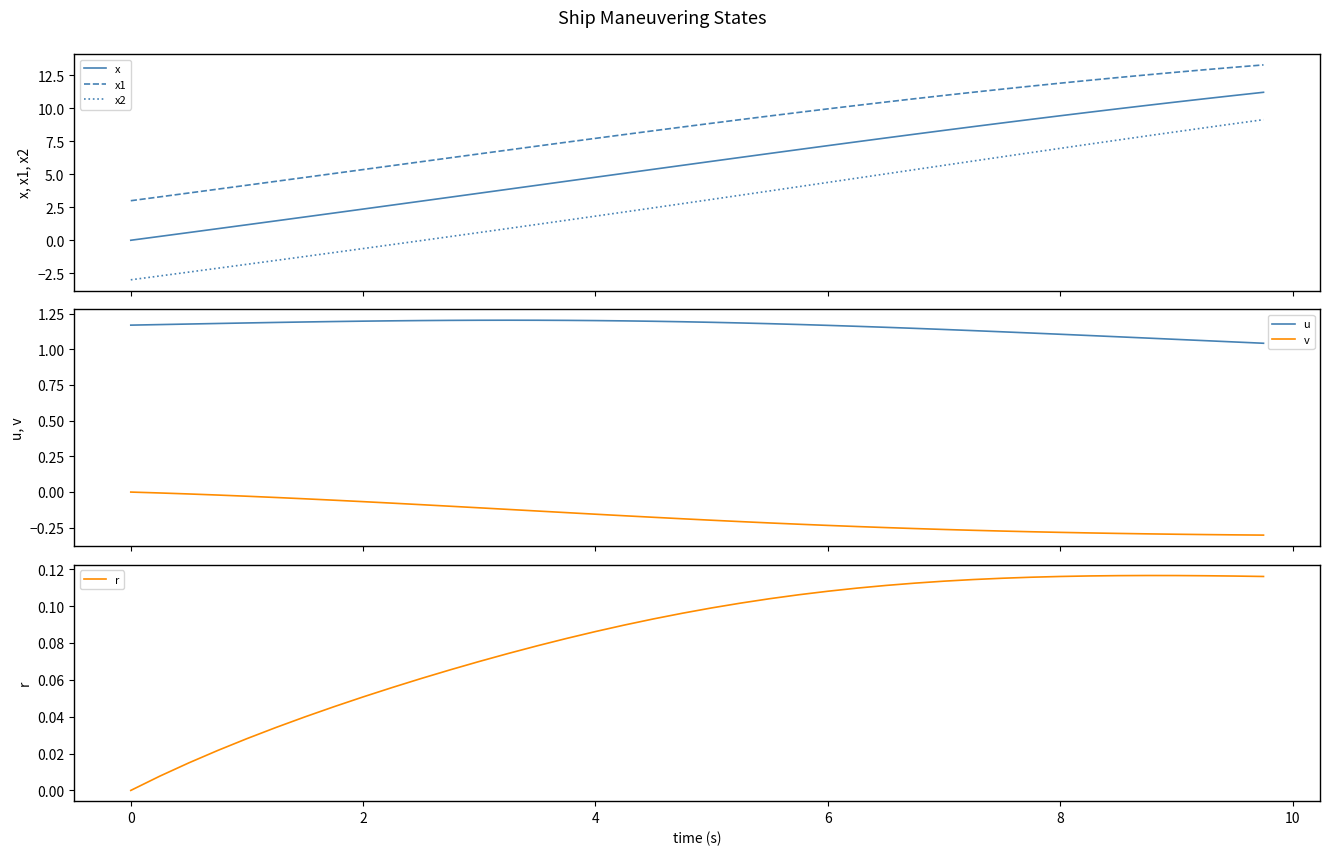

What is the maximum value for x2?

9.1